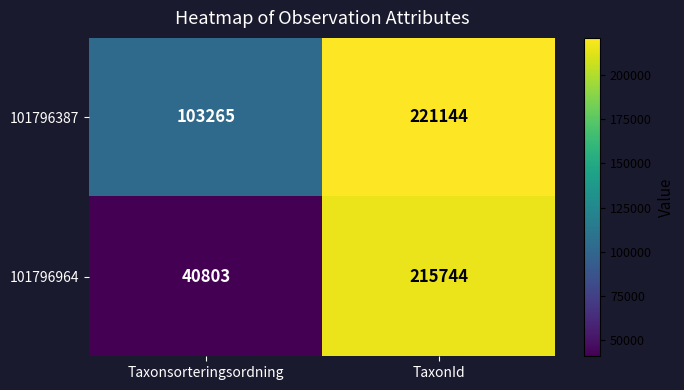

List the series in order of their peak value, highest first.

101796387, 101796964